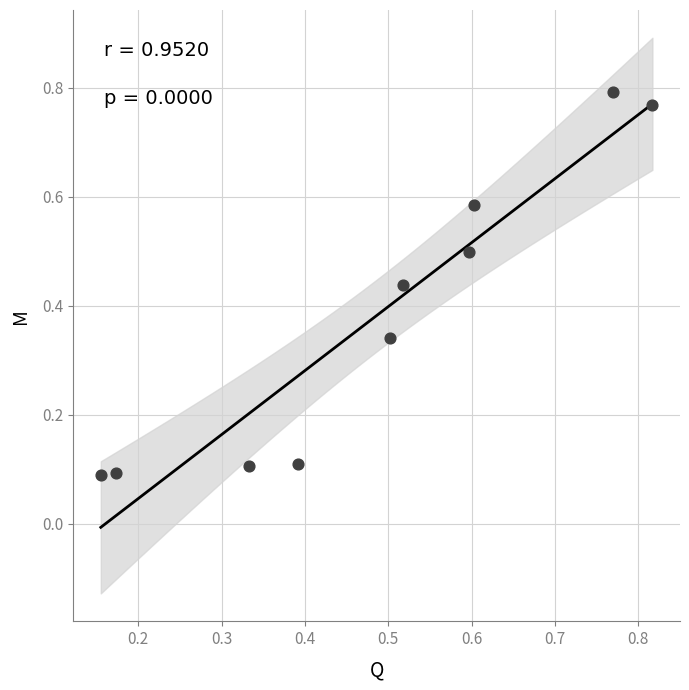

What is the range of Y values (max minus min)?

0.7